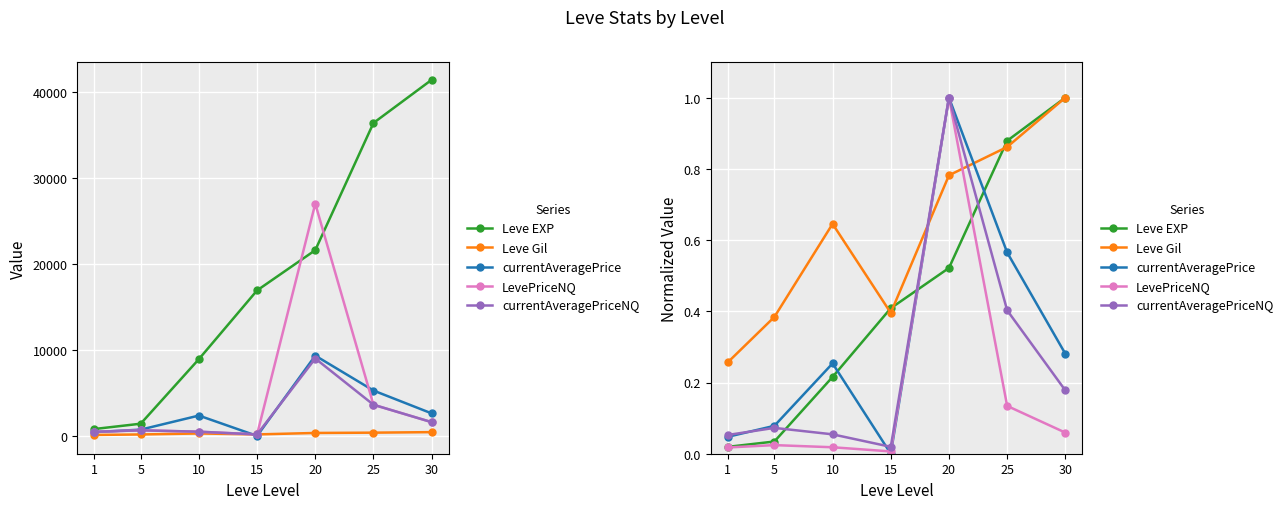

What is the sum of the LevePriceNQ values at 30 and 20?

1.1